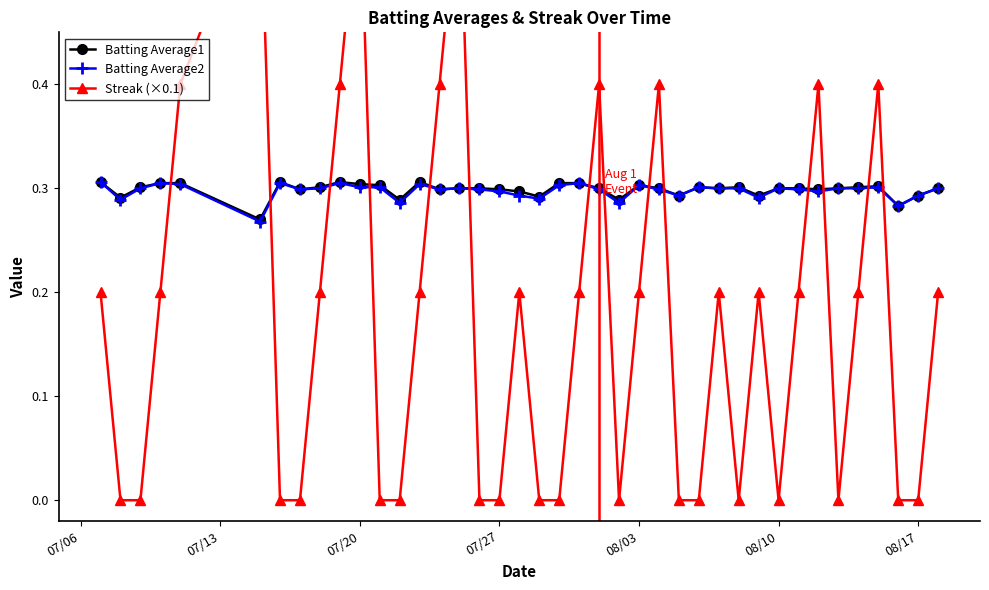

True or false: Batting Average1 has more than 1 interior local peaks.

True